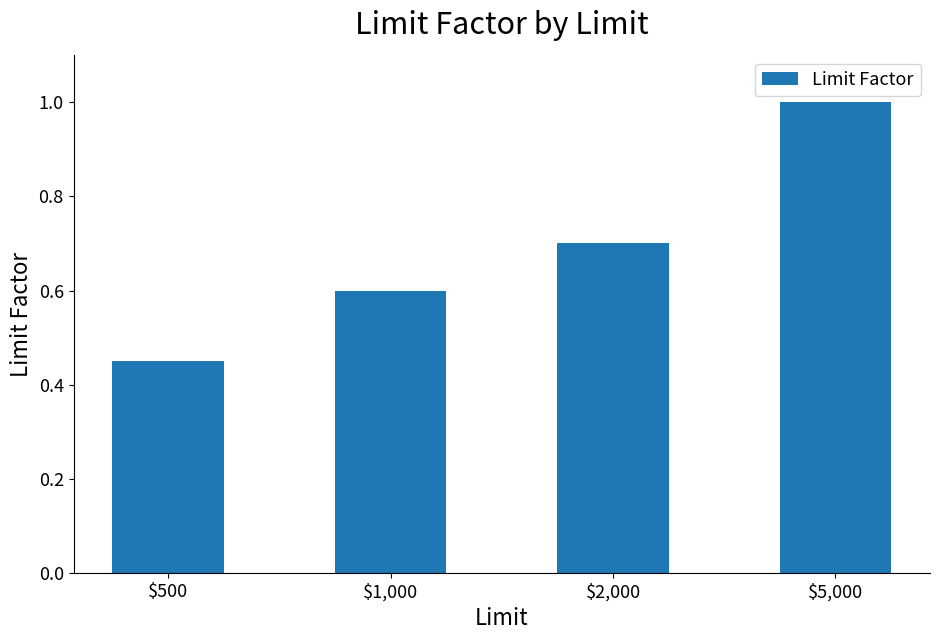

How many categories are shown in the chart?

4